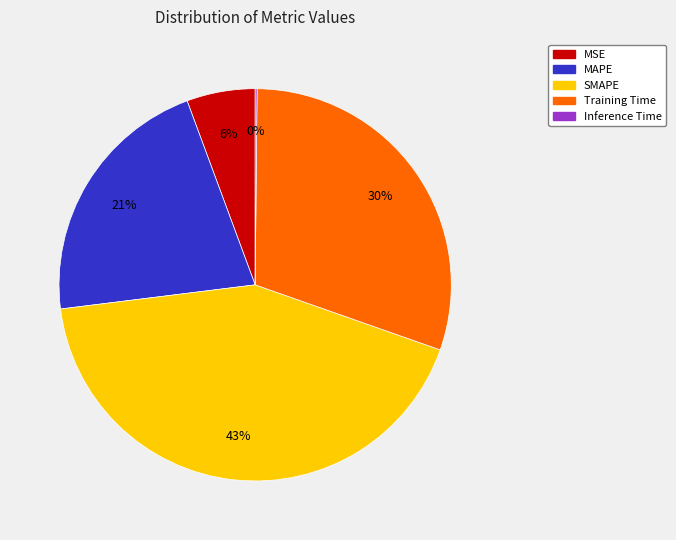

Is there a majority slice in this chart?

No